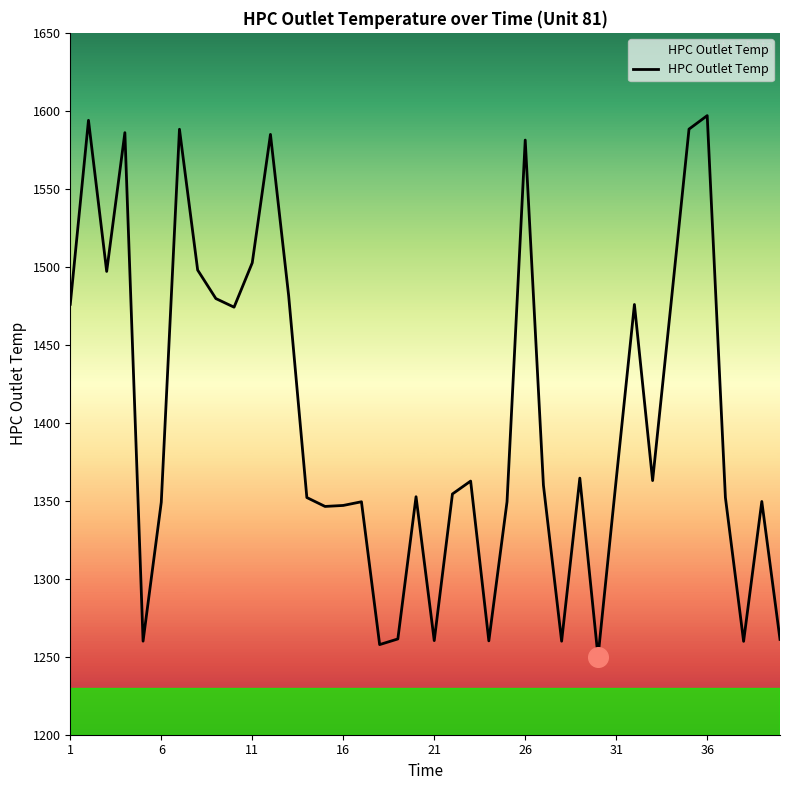

What is the smallest value displayed?

1250.0